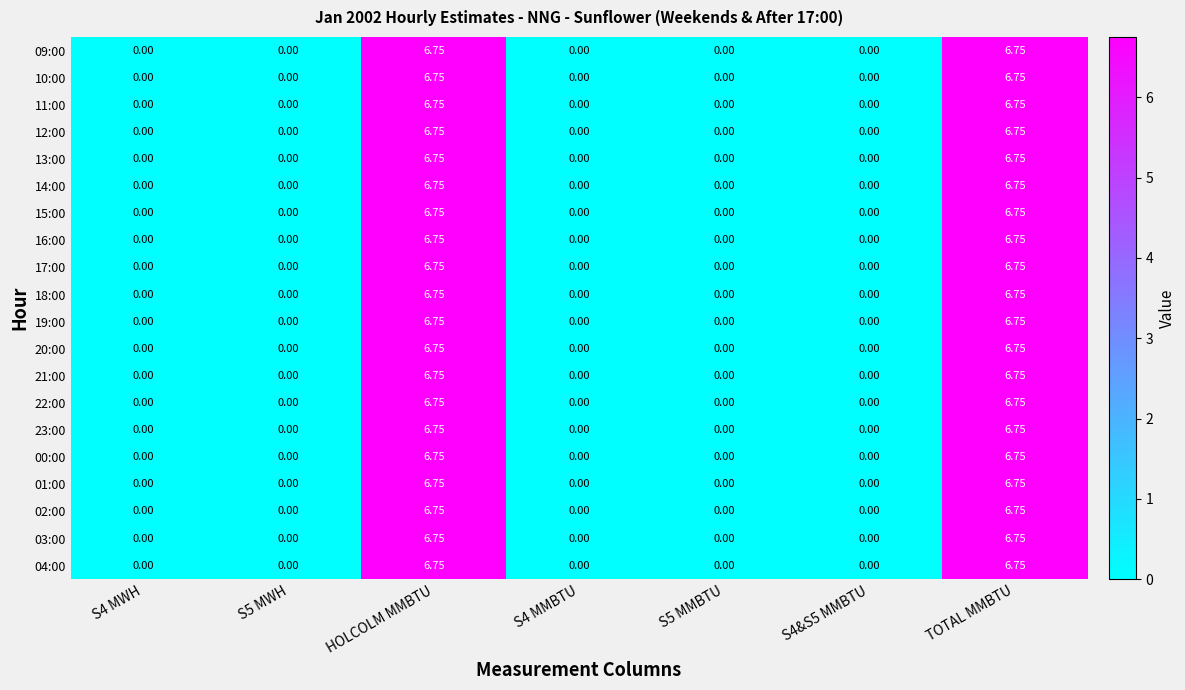

Is the value of 04:00 at HOLCOLM MMBTU greater than the value of 09:00 at S4 MMBTU?

Yes